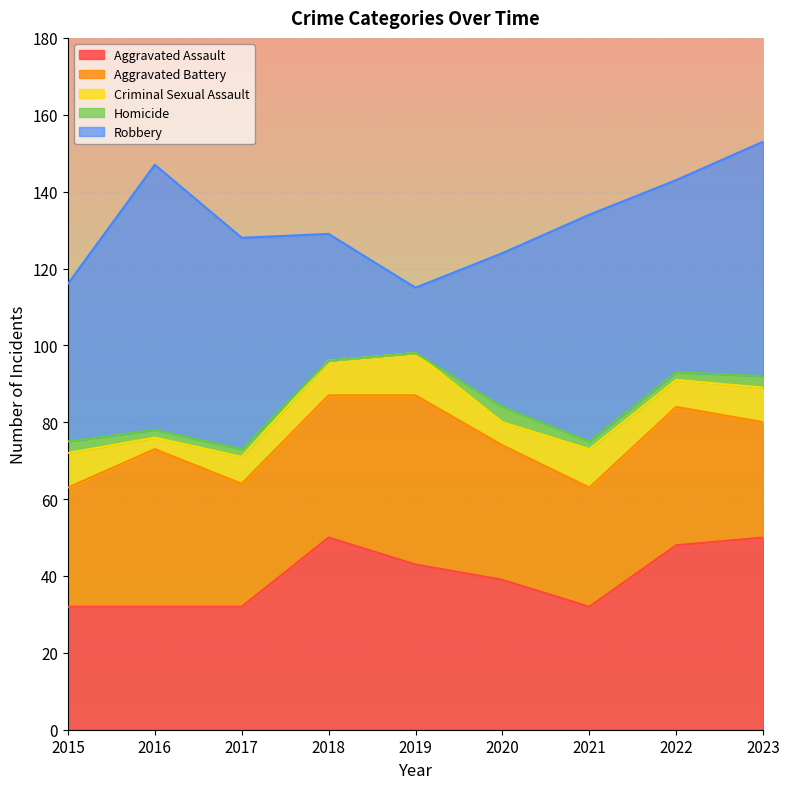

What is the lowest value of the Aggravated Battery series?

30